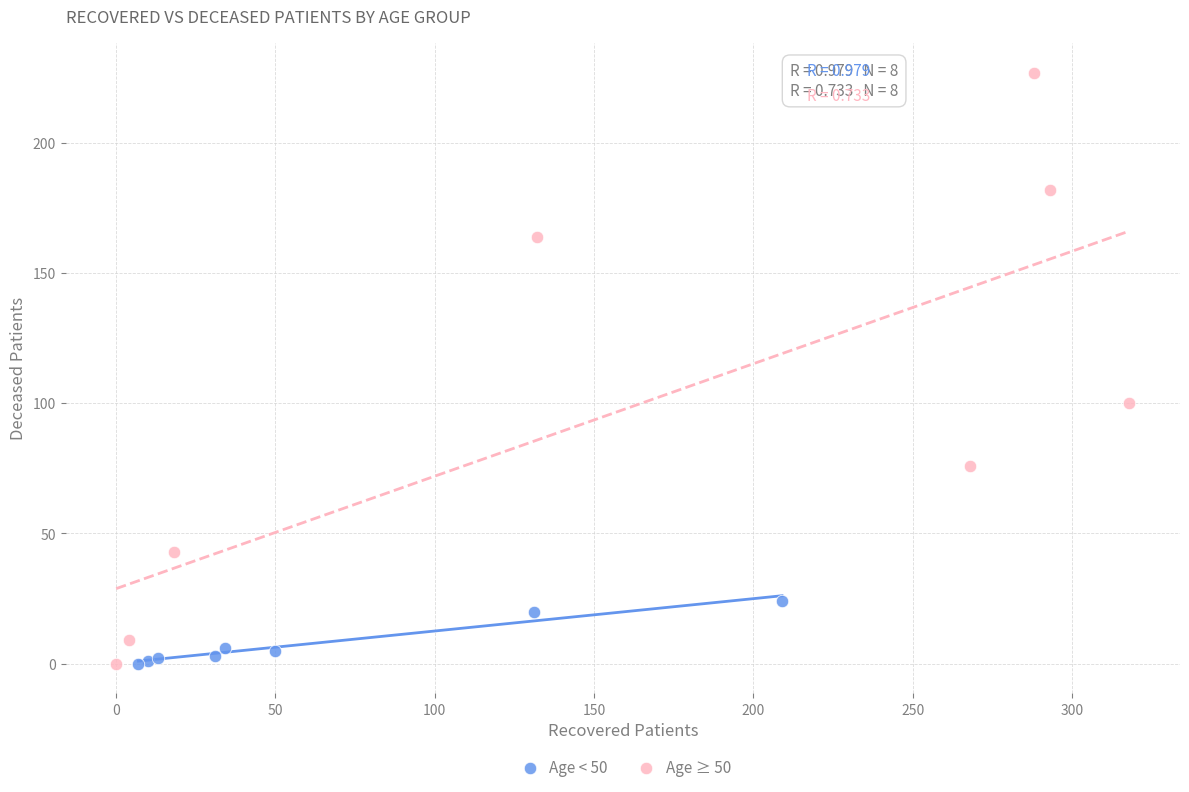

Which series reaches the maximum Y coordinate?

Age ≥ 50